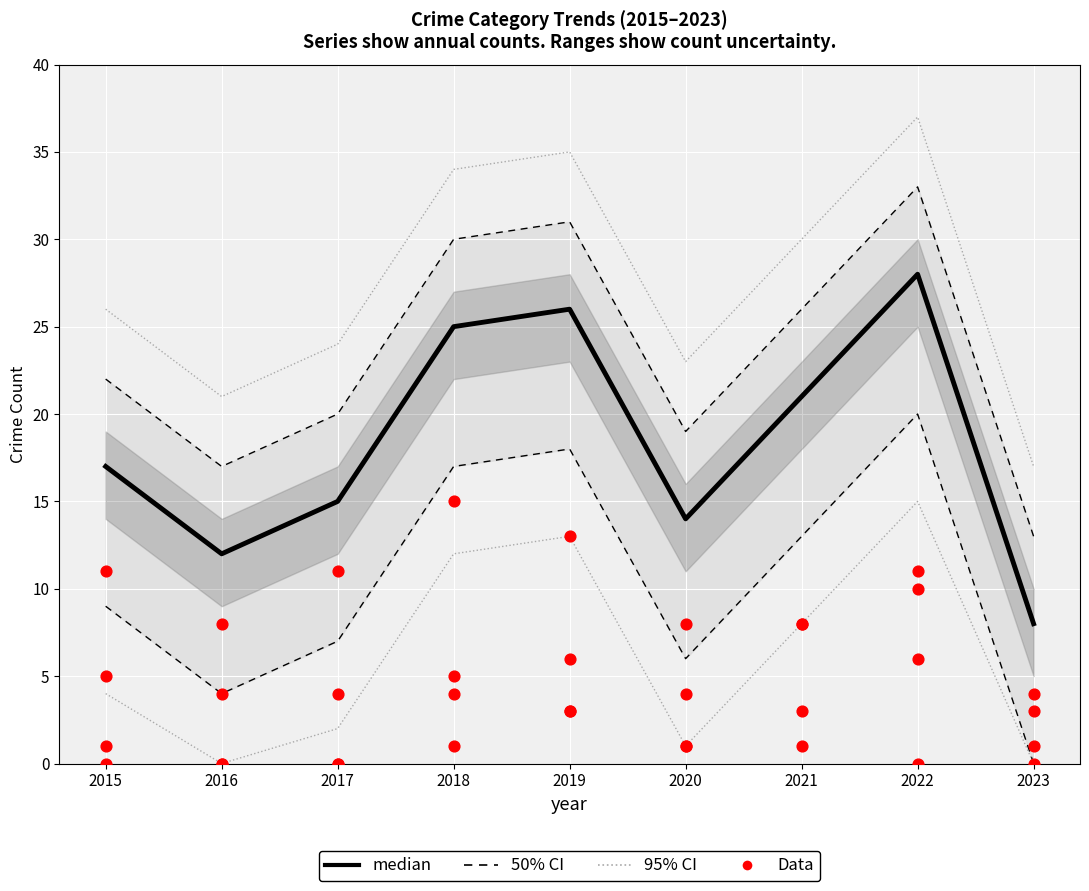

Which series contains the highest Y value?

95% CI